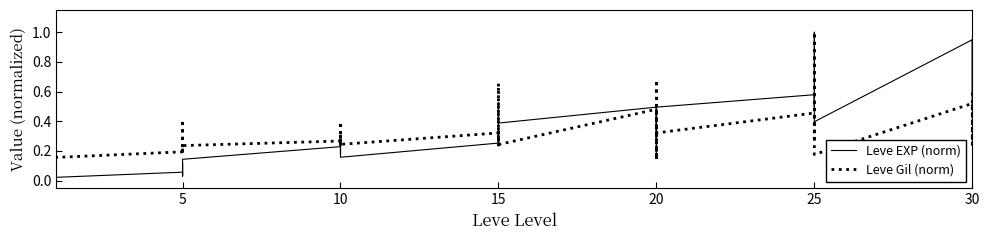

The value of Leve EXP (norm) at 10 is 0.1. True or false?

False